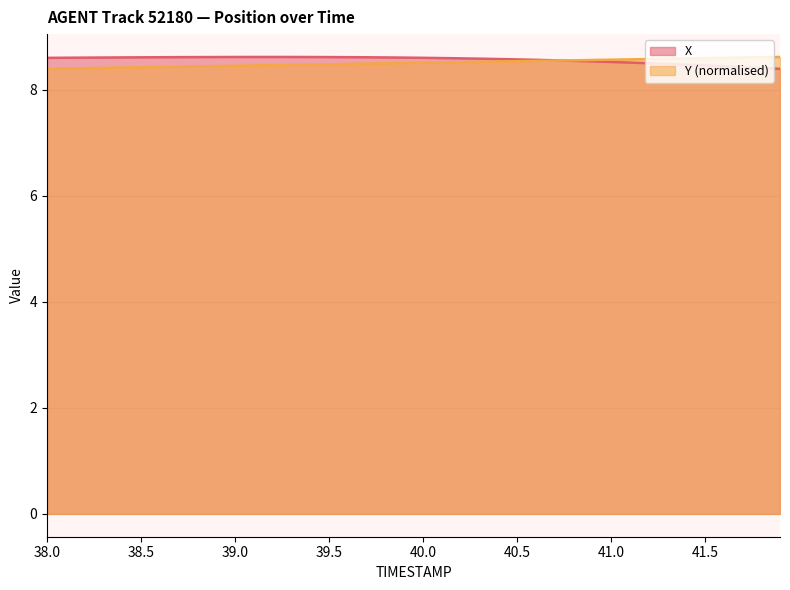

What is the minimum value shown in the chart?

8.4